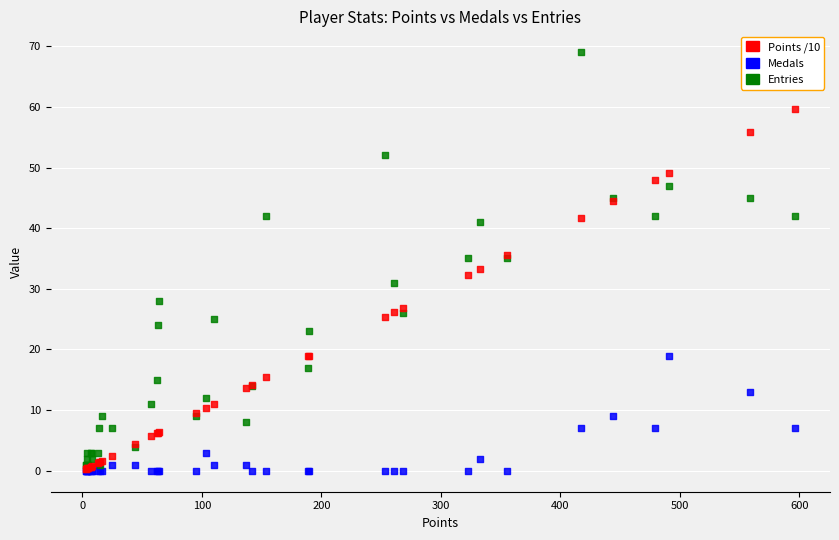

Which series has the largest Y range (max minus min)?

Entries